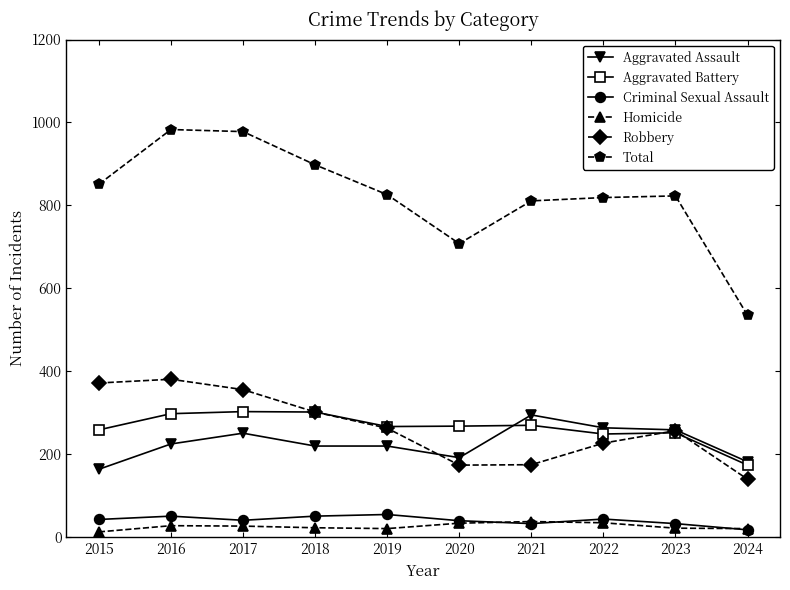

Is it true that Robbery equals 115 at 2015?

False